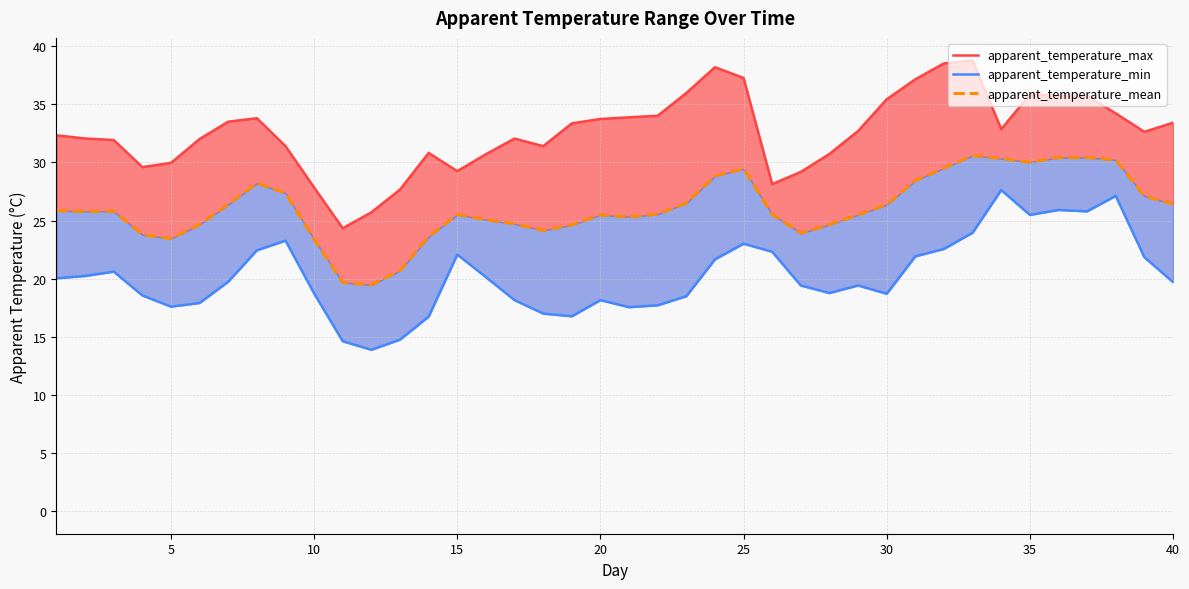

Reading left to right, transcribe all the data shown in this chart.

apparent_temperature_max: 32.3	32.1	31.9	29.6	30.0	32.0	33.5	33.8	31.4	27.8	24.3	25.7	27.7	30.8	29.3	30.7	32.1	31.4	33.4	33.7	33.9	34.0	36.0	38.2	37.3	28.1	29.2	30.7	32.7	35.4	37.2	38.5	38.8	32.9	35.8	35.7	35.7	34.2	32.6	33.4
apparent_temperature_min: 20.0	20.2	20.6	18.6	17.6	17.9	19.7	22.4	23.3	18.7	14.6	13.9	14.8	16.7	22.1	20.1	18.2	17.0	16.8	18.2	17.5	17.7	18.5	21.7	23.0	22.3	19.4	18.8	19.4	18.7	21.9	22.6	24.0	27.6	25.5	25.9	25.8	27.1	21.8	19.7
apparent_temperature_mean: 25.8	25.8	25.8	23.8	23.5	24.7	26.4	28.2	27.4	23.4	19.7	19.5	20.7	23.6	25.5	25.1	24.7	24.2	24.6	25.5	25.3	25.6	26.5	28.8	29.4	25.5	23.9	24.7	25.5	26.4	28.4	29.5	30.6	30.3	30.0	30.4	30.4	30.2	27.1	26.4